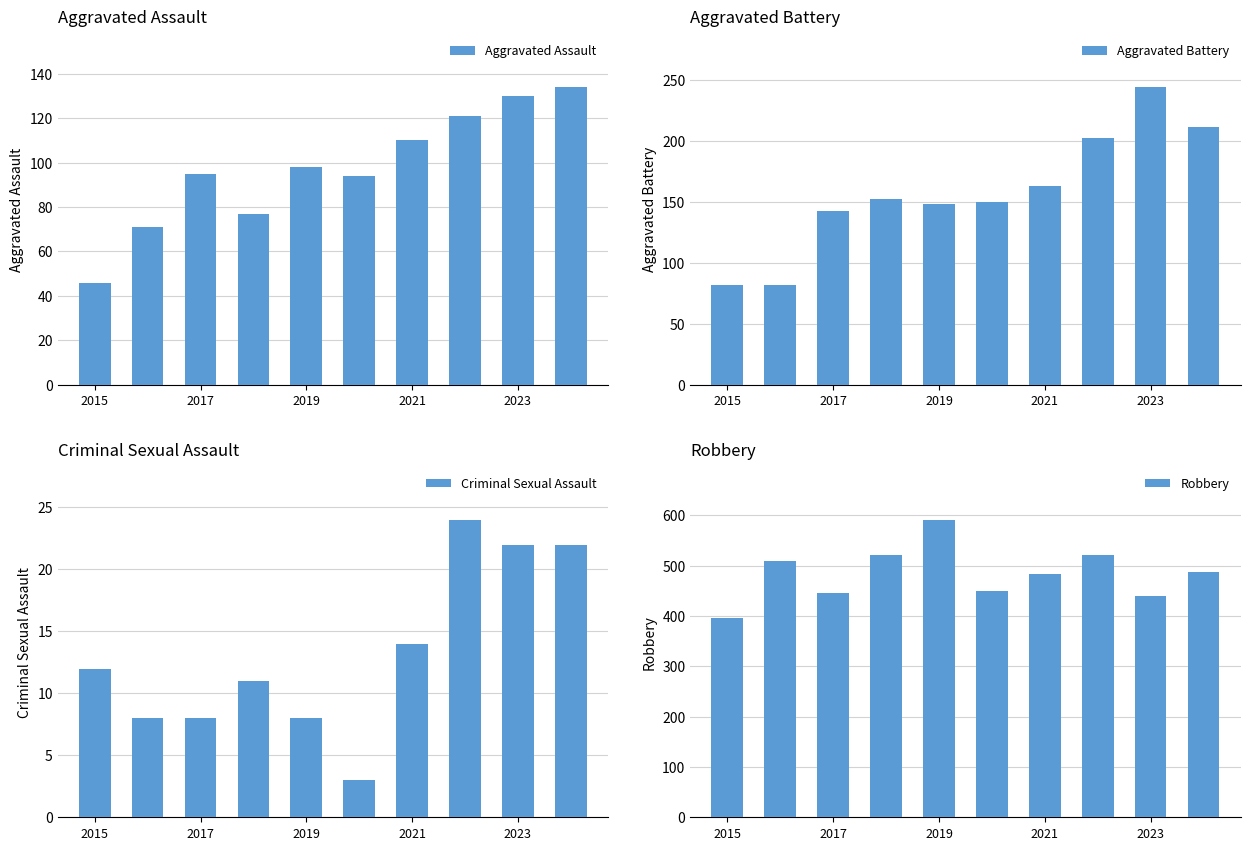

The Robbery series shows 754 at 2017. True or false?

False